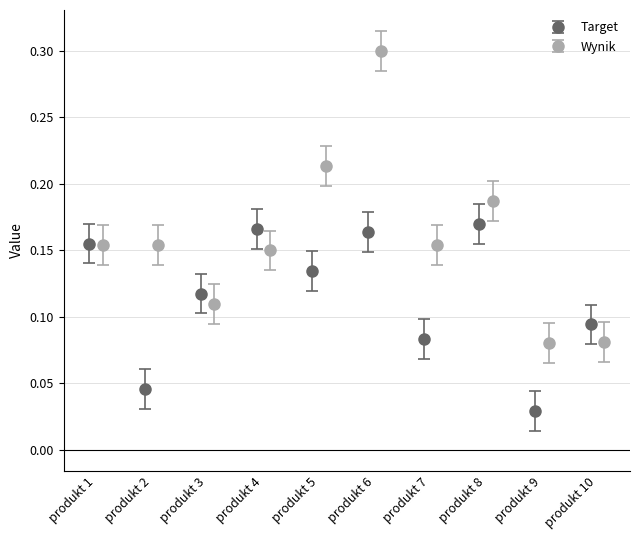

Reading left to right, what are all the values shown in this chart?

Target: 0.2	0.0	0.1	0.2	0.1	0.2	0.1	0.2	0.0	0.1
Wynik: 0.2	0.2	0.1	0.1	0.2	0.3	0.2	0.2	0.1	0.1